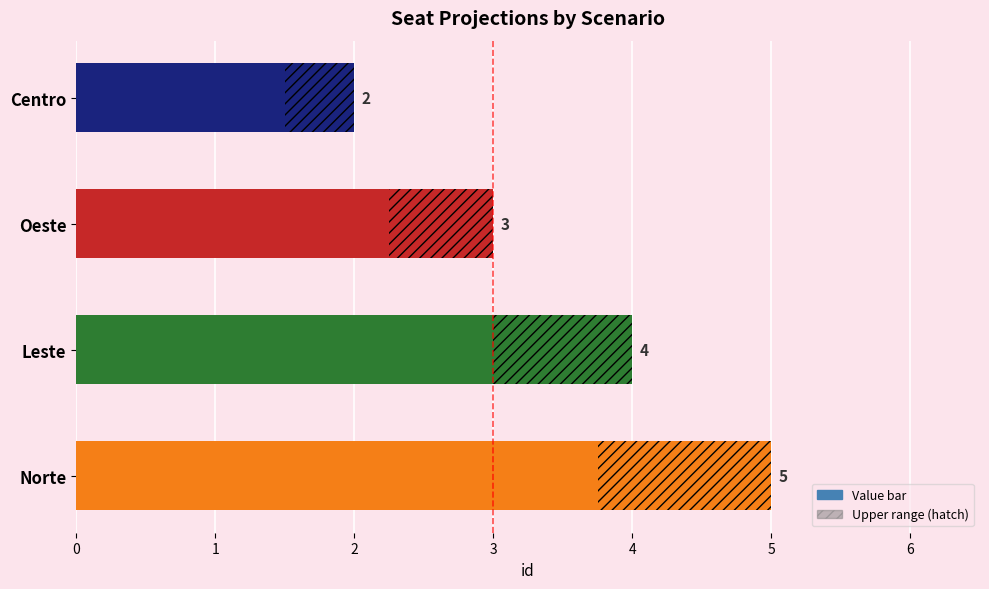

The value at Leste is 4. True or false?

True